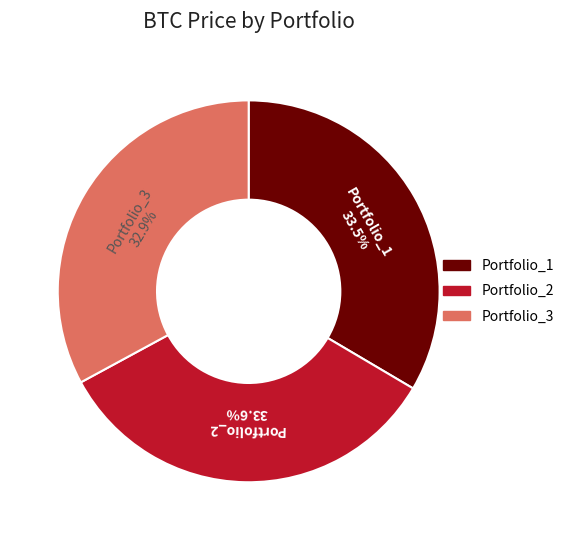

Count the number of slices in the pie.

3